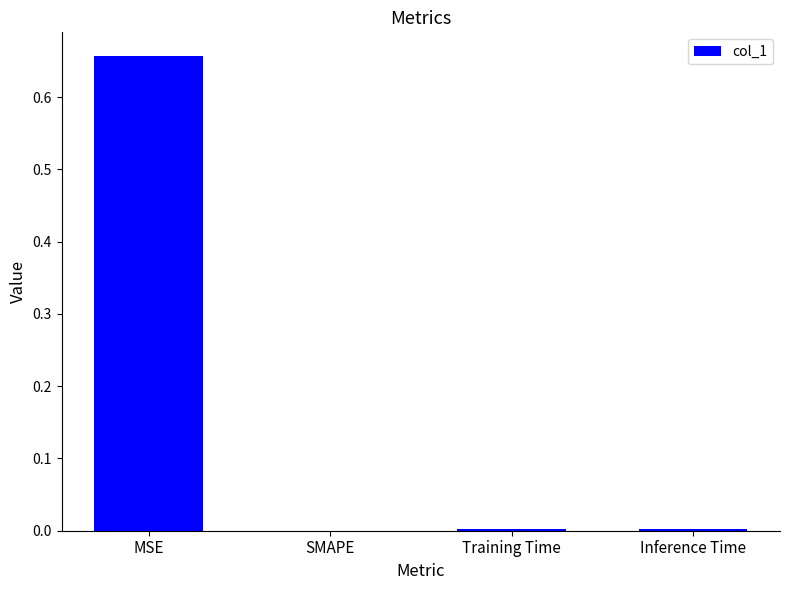

Is it true that the value at SMAPE is 0.0?

True